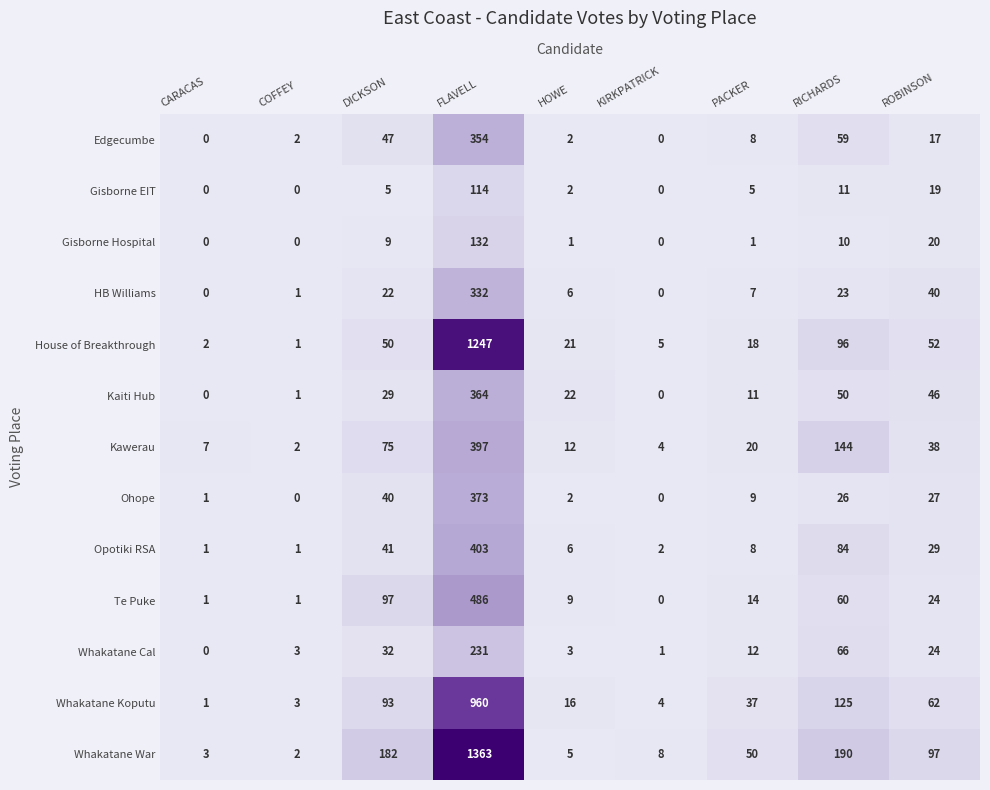

The Edgecumbe series shows 11 at PACKER. True or false?

False